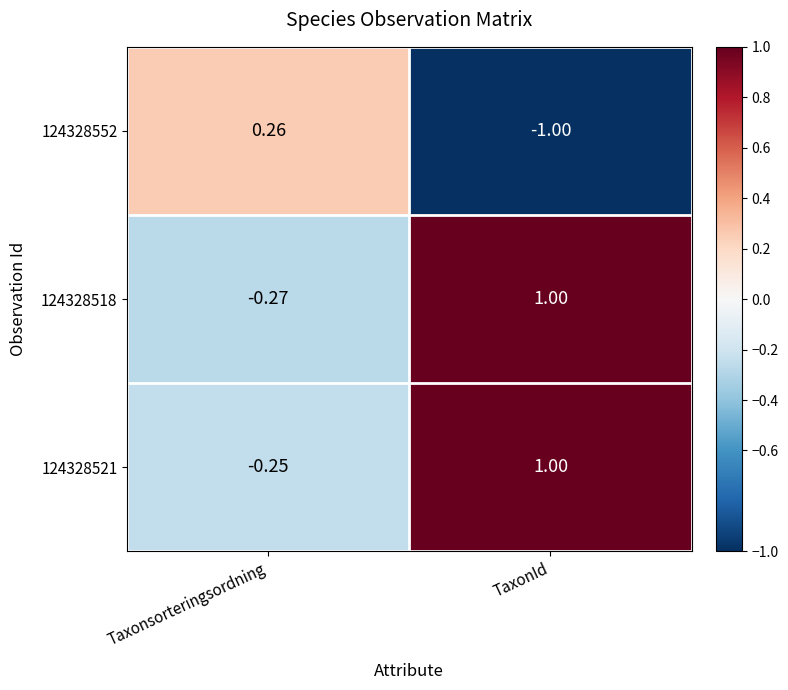

Where is 124328552 nearest to the value 0?

Taxonsorteringsordning